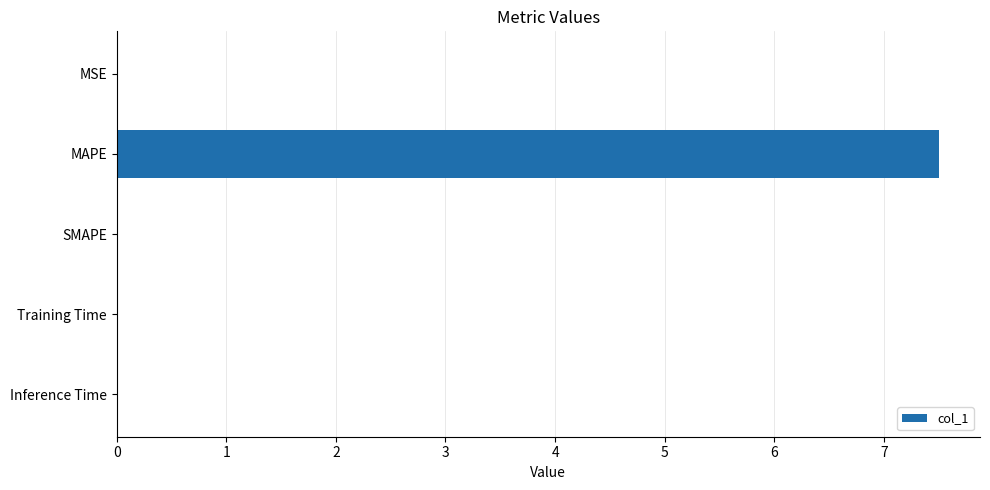

What is the sum of all values?

7.5